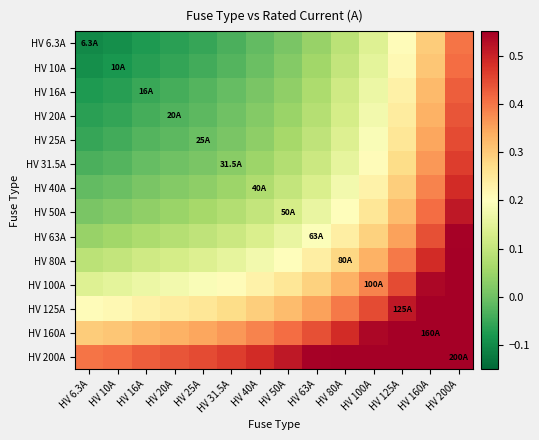

What is the minimum value shown in the chart?

-0.1